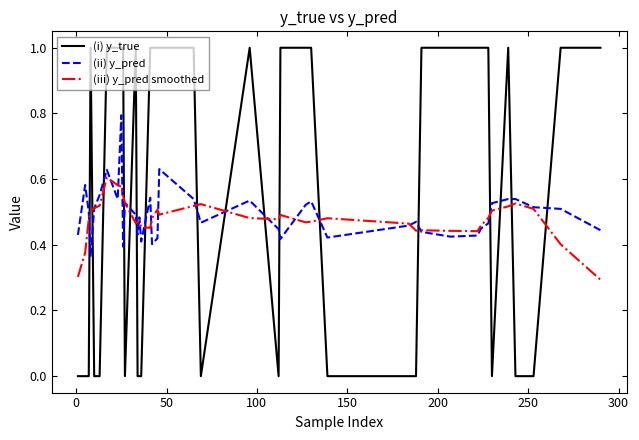

What is the highest value of the (ii) y_pred series?

0.8